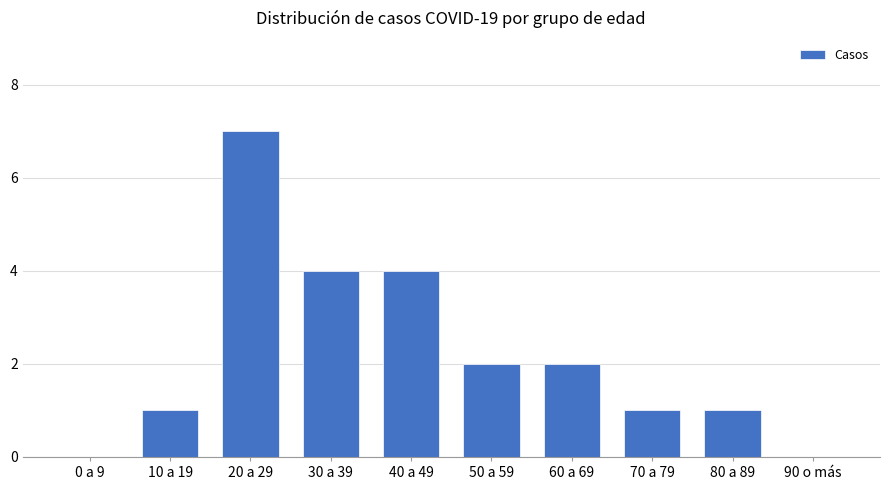

At which category does the chart reach its peak across all series?

20 a 29